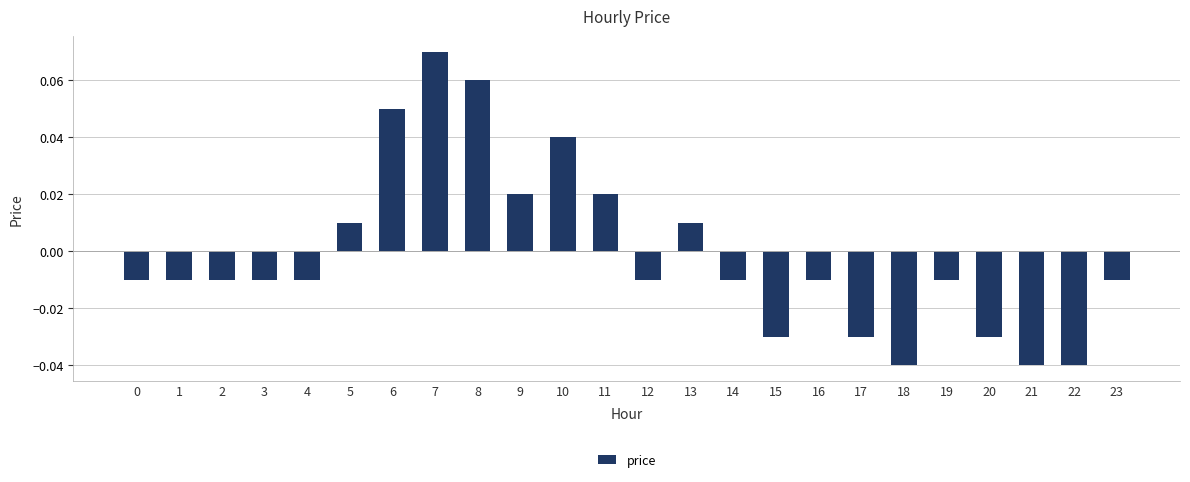

Which label corresponds to the largest value in the chart?

7